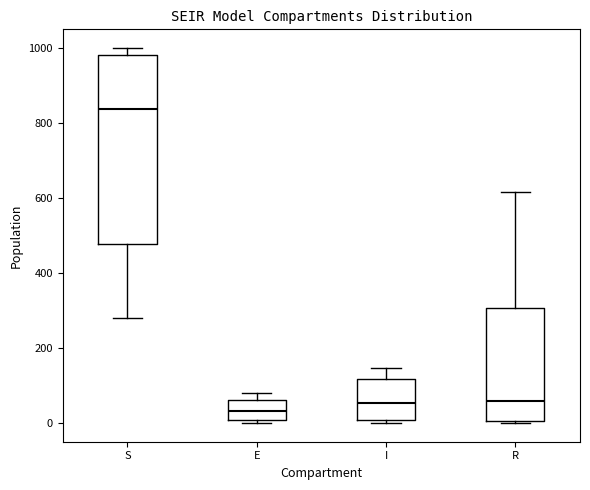

Which box has the highest median line?

S